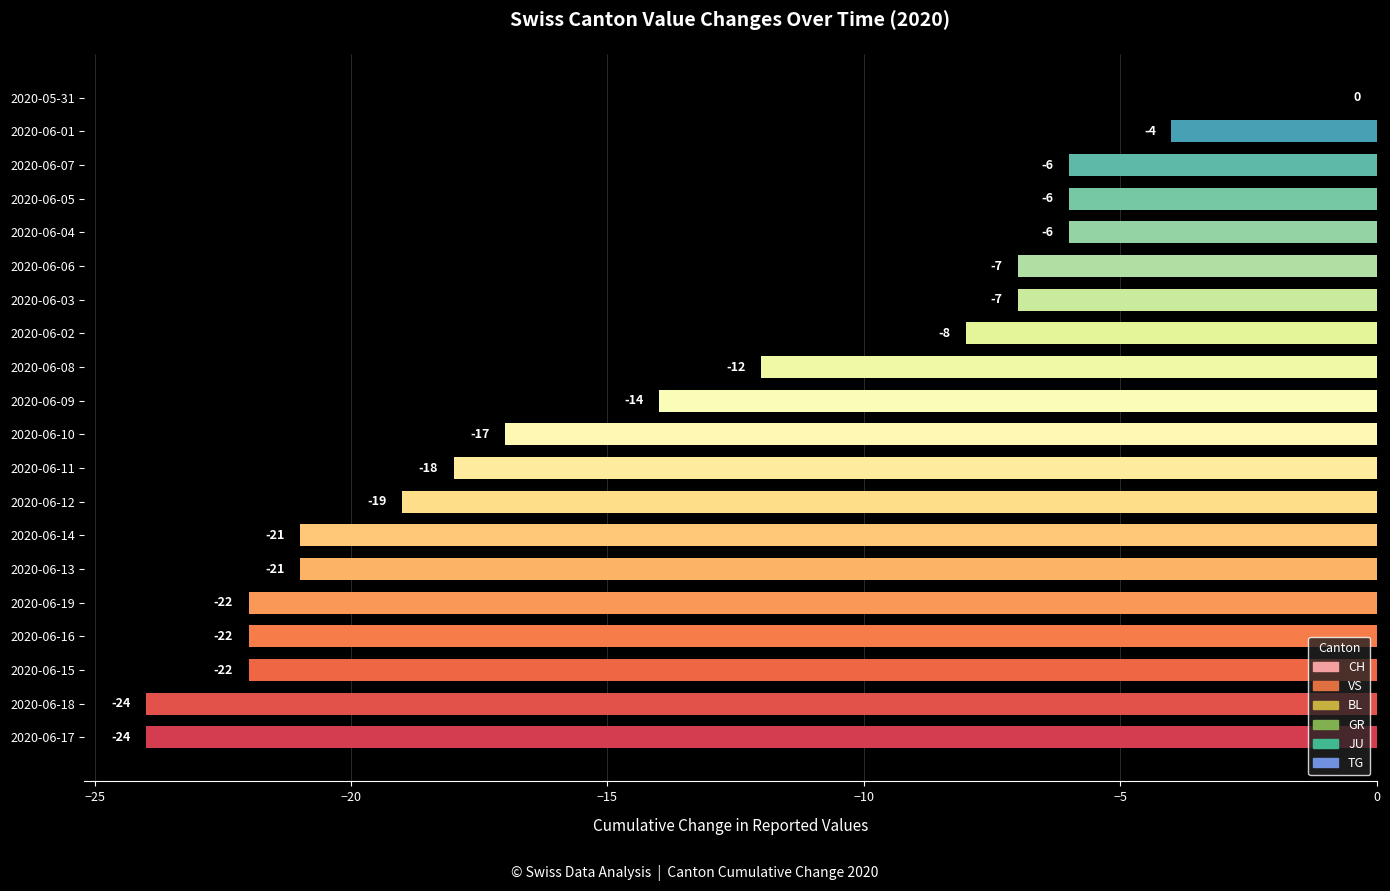

What is the sum of the values at 2020-06-06 and 2020-06-02?

-15